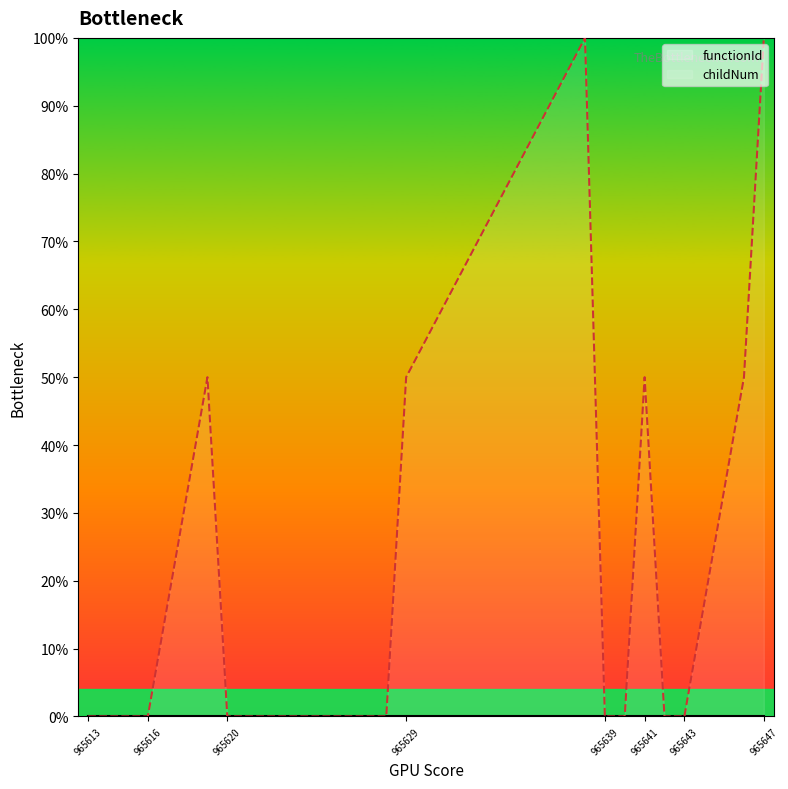

The value at 965638 is 1.0. True or false?

True